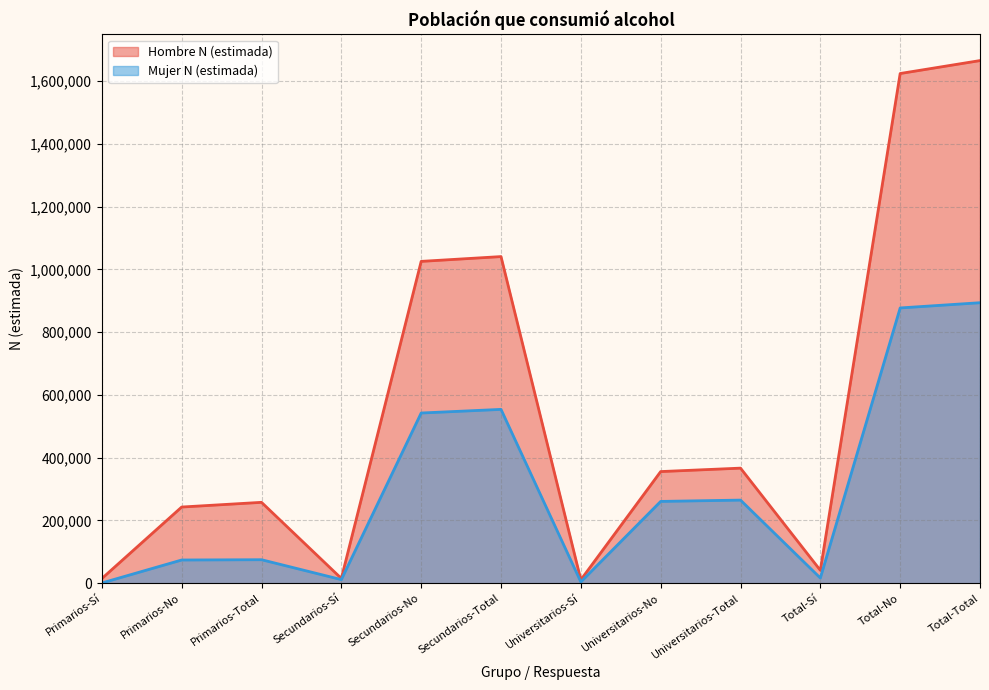

Where does the Mujer N (estimada) series first go above 260690?

Secundarios-No